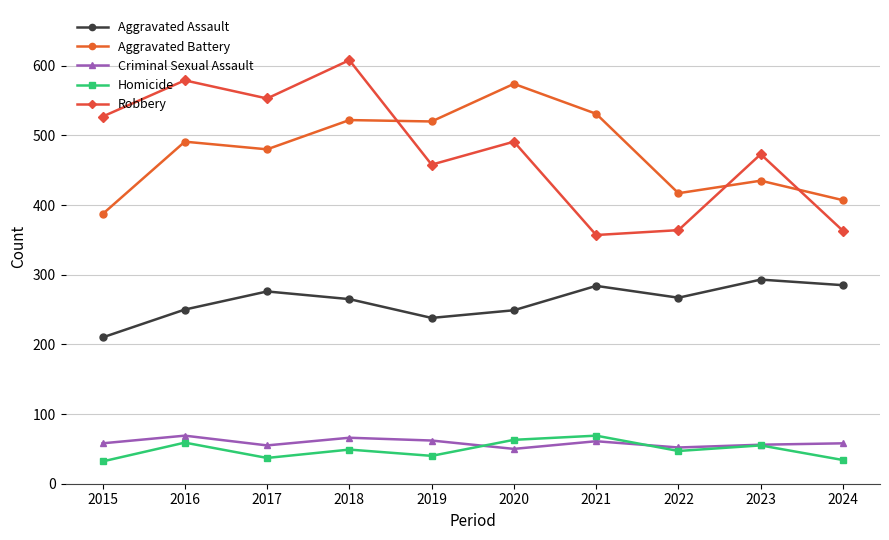

What is the highest value of the Robbery series?

608